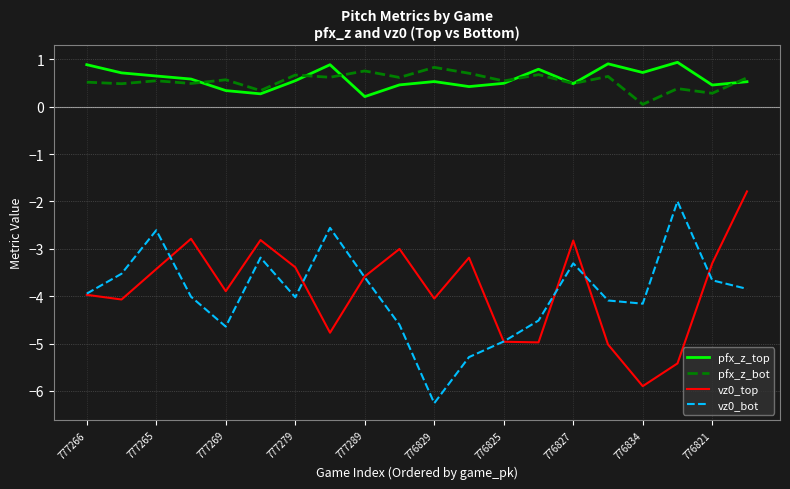

How many lines are shown in the chart?

4